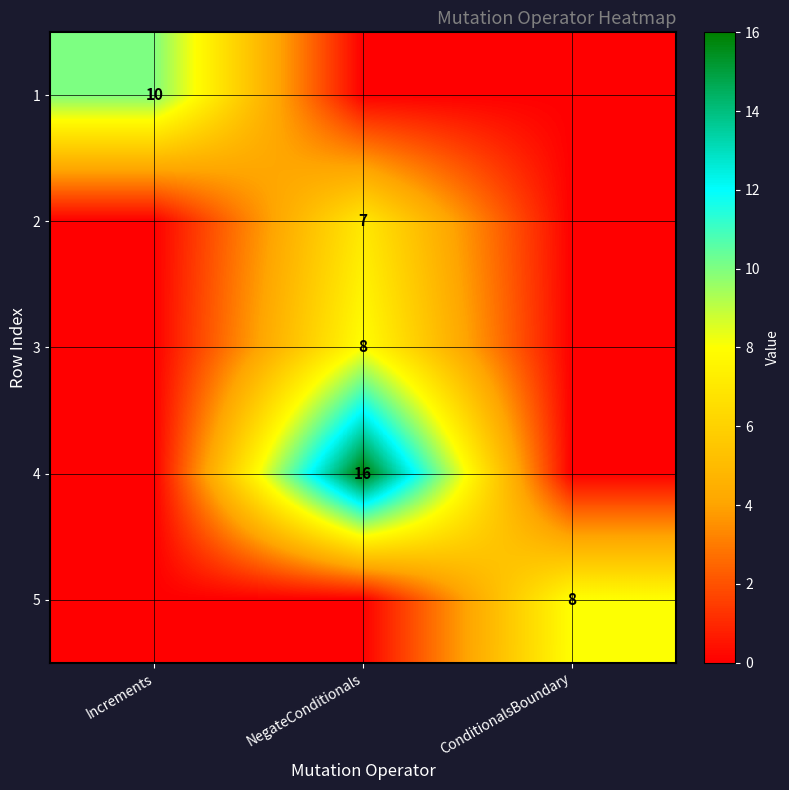

The value of 5 at ConditionalsBoundary is 4. True or false?

False